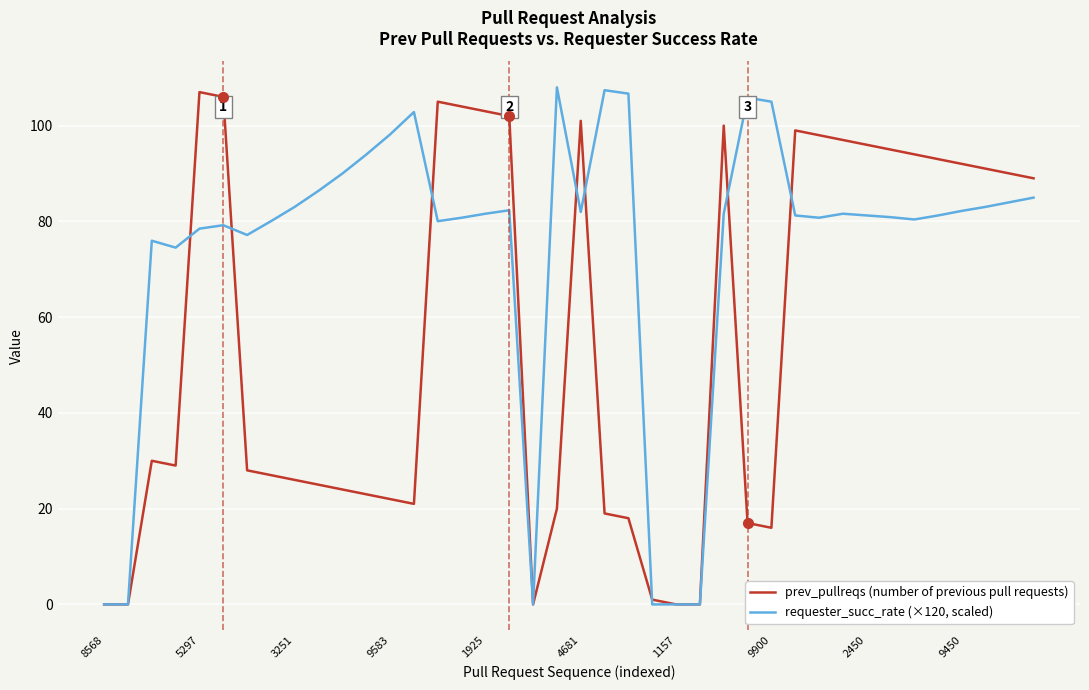

List the series in order of their peak value, highest first.

requester_succ_rate (×120, scaled), prev_pullreqs (number of previous pull requests)